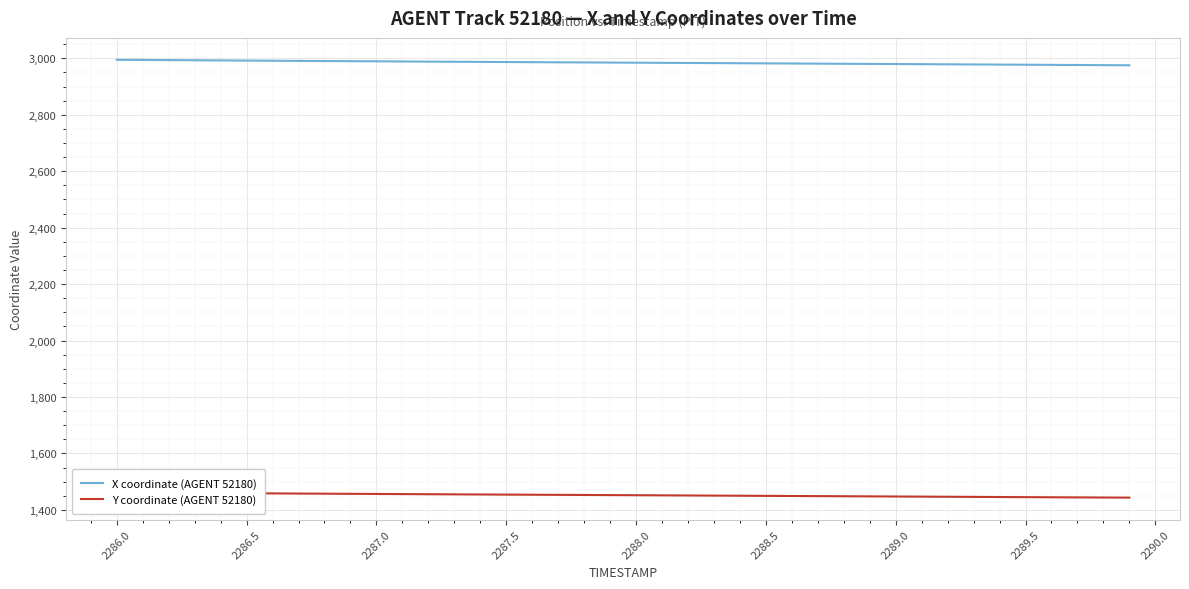

Which series has the largest total across all categories?

X coordinate (AGENT 52180)